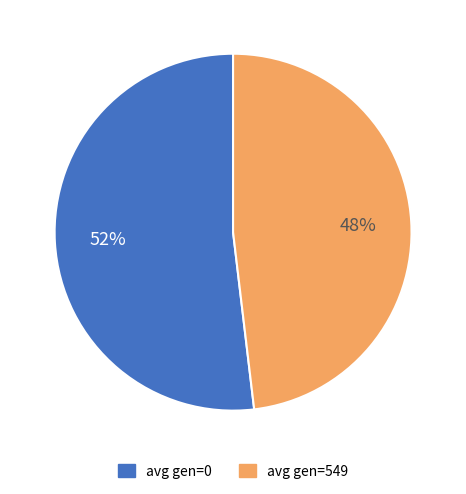

Count the number of slices in the pie.

2